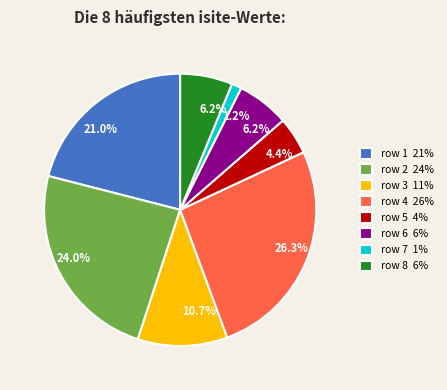

Is there any slice that represents more than half of the pie?

No